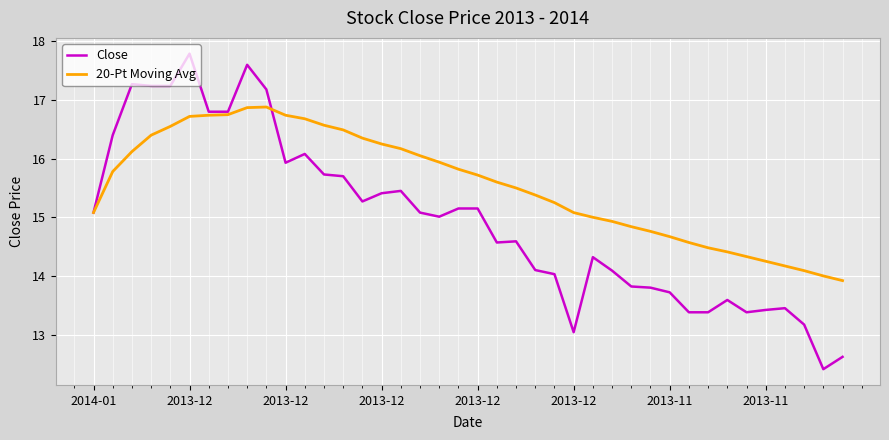

Rank the series by their average value, from highest to lowest.

20-Pt Moving Avg, Close